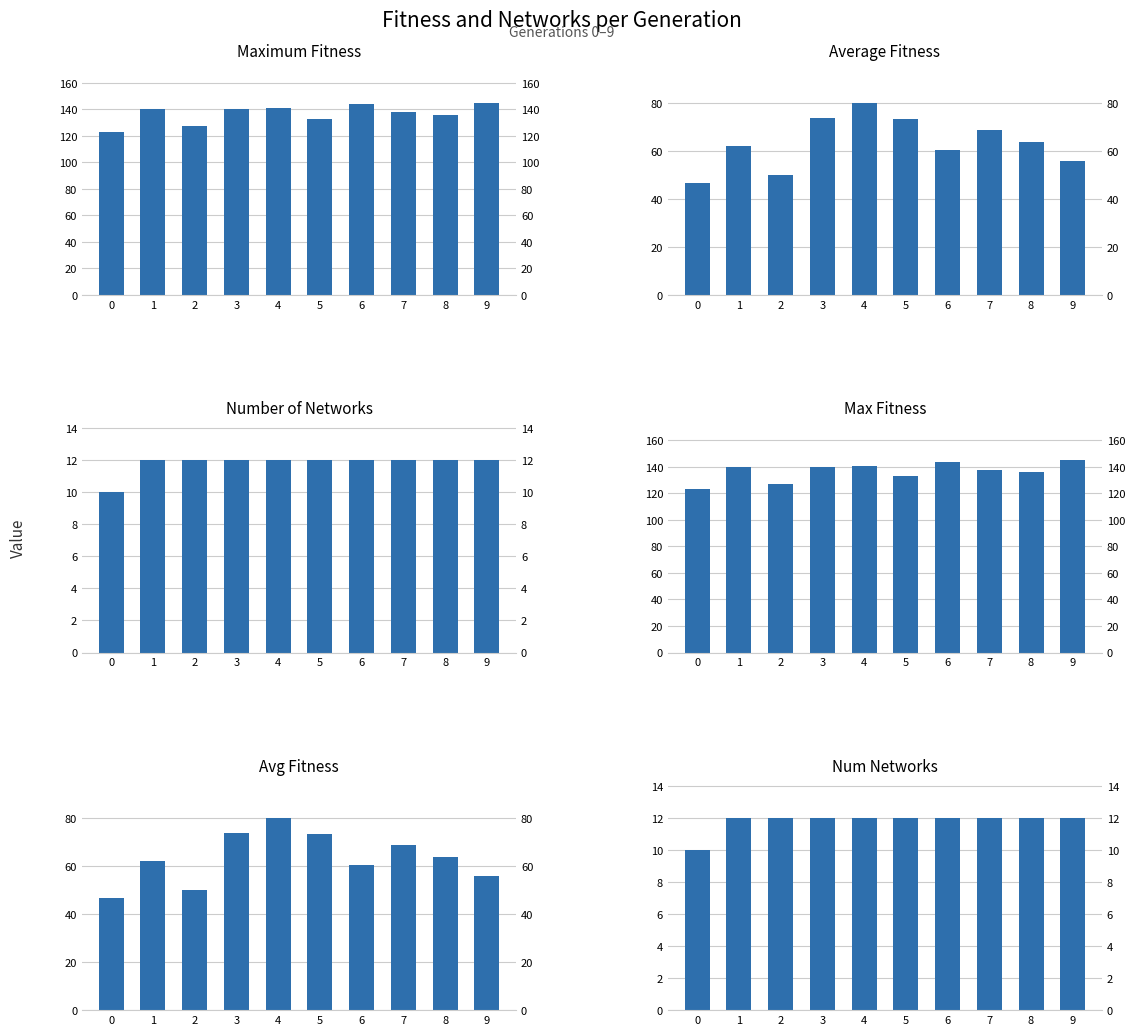

Between 3 and 8, which series saw the biggest shift?

average_fitness